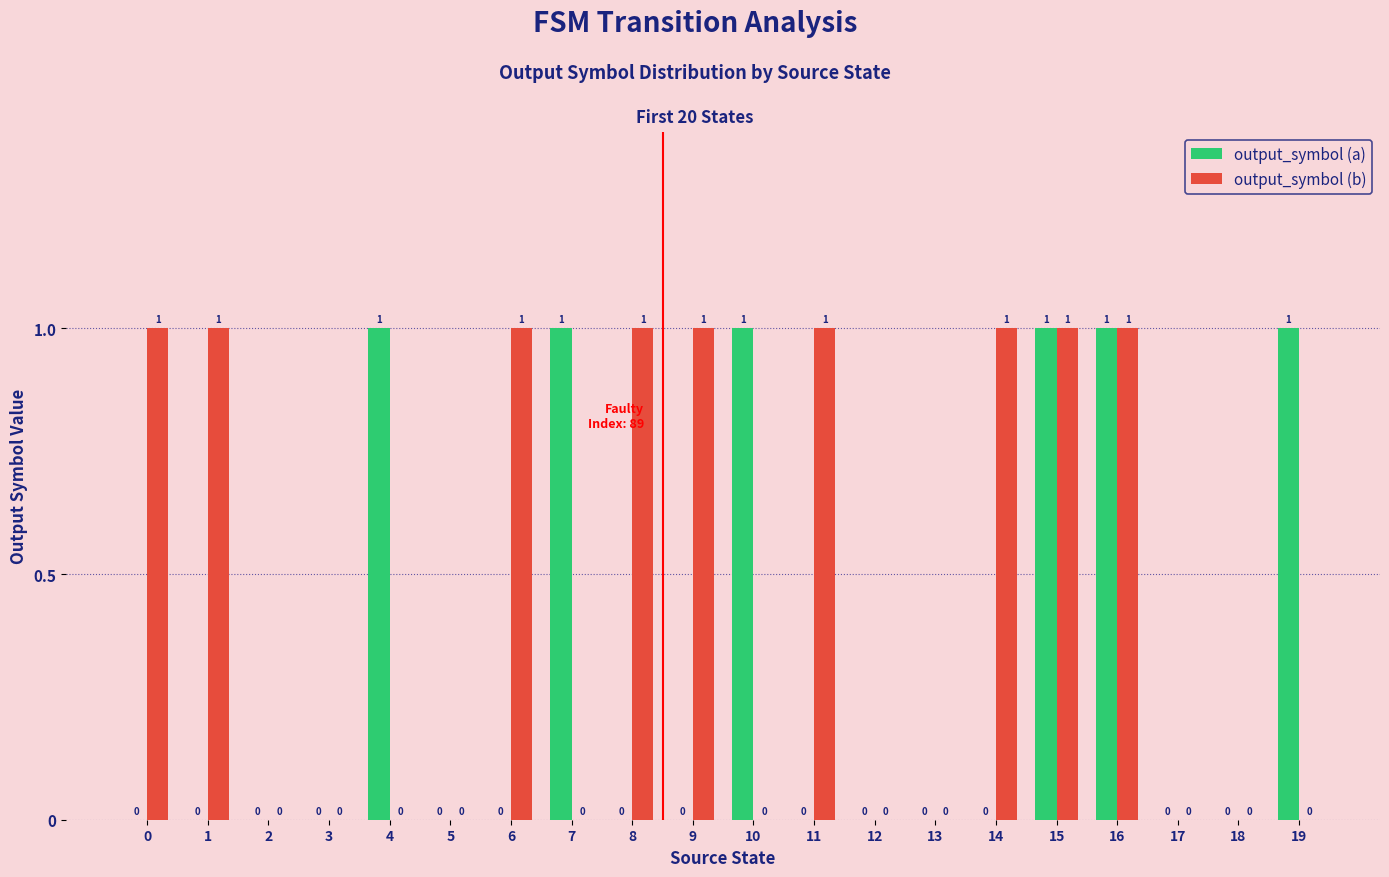

Is it true that output_symbol (a) equals -1 at 14?

False